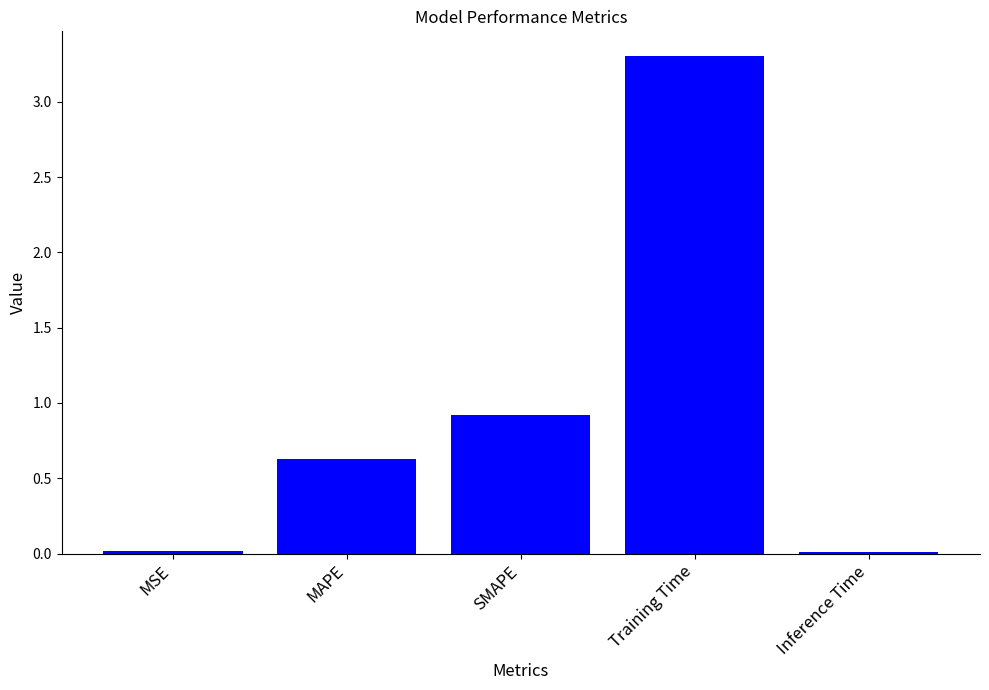

What is the label of the 4th bar from the left?

Training Time